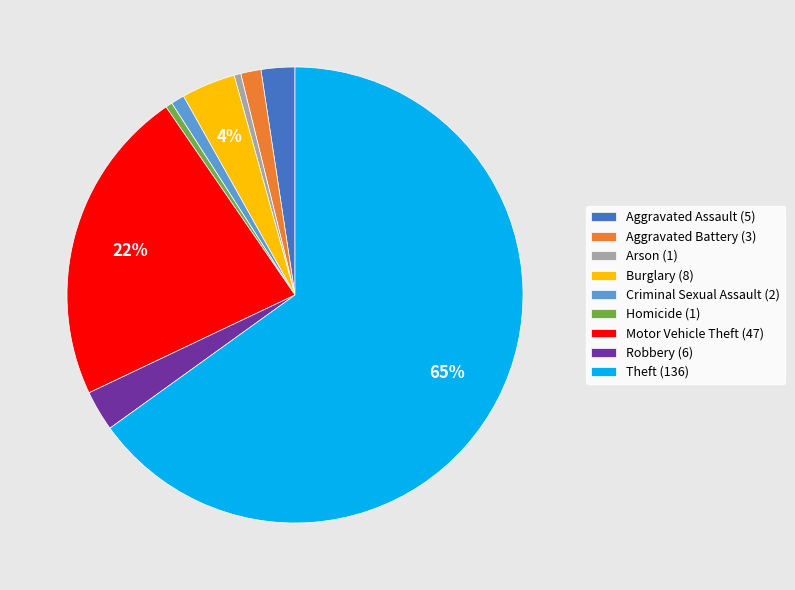

Does Motor Vehicle Theft represent more than half of the total?

No